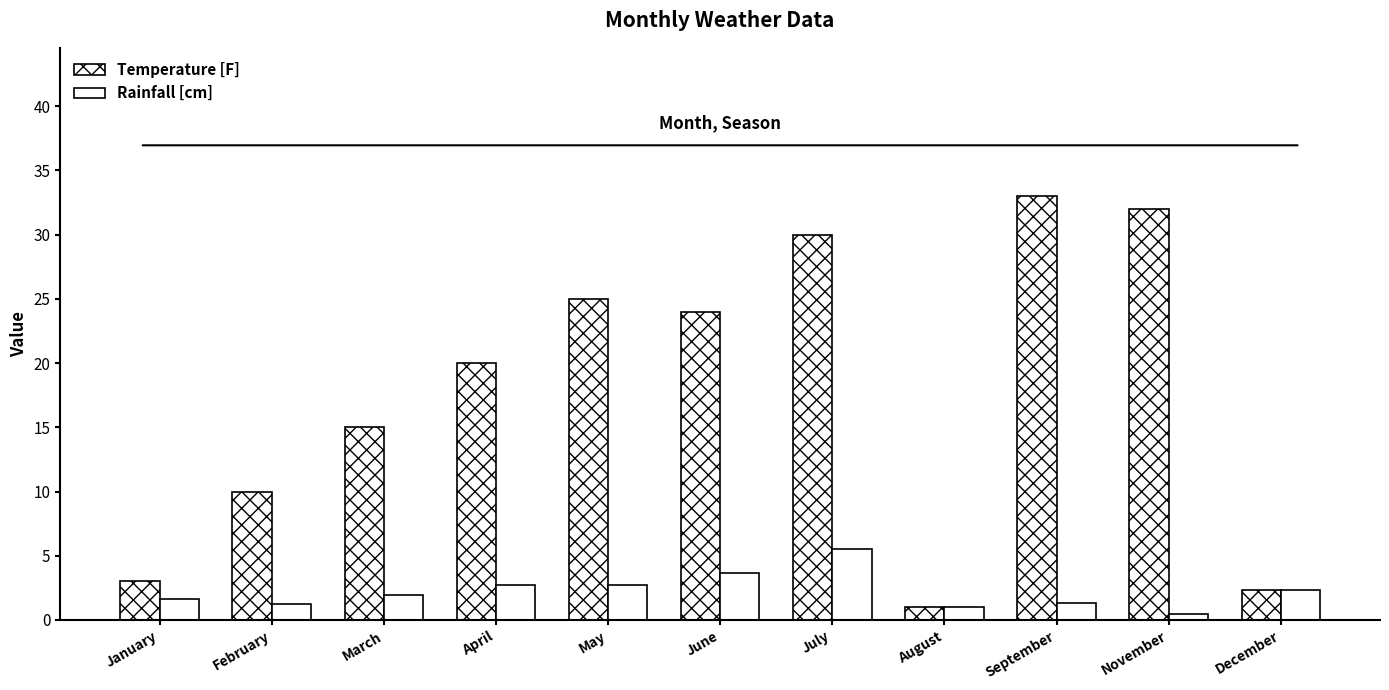

What is the minimum value shown in the chart?

0.5